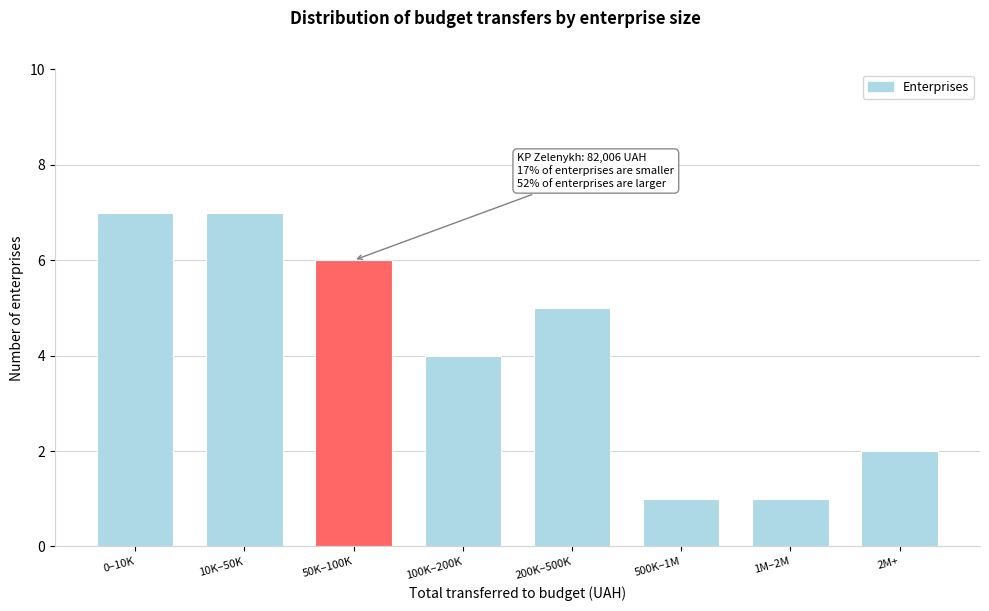

Reading left to right, extract all data points from this chart.

7	7	6	4	5	1	1	2